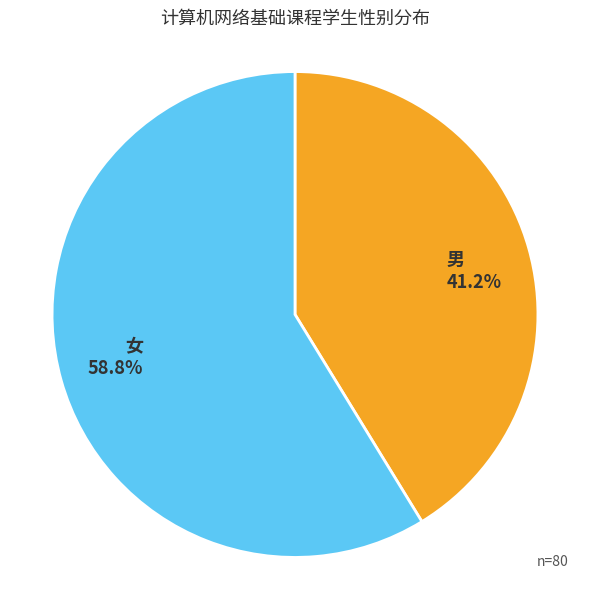

Is the sum of 男 and 女 greater than half?

Yes